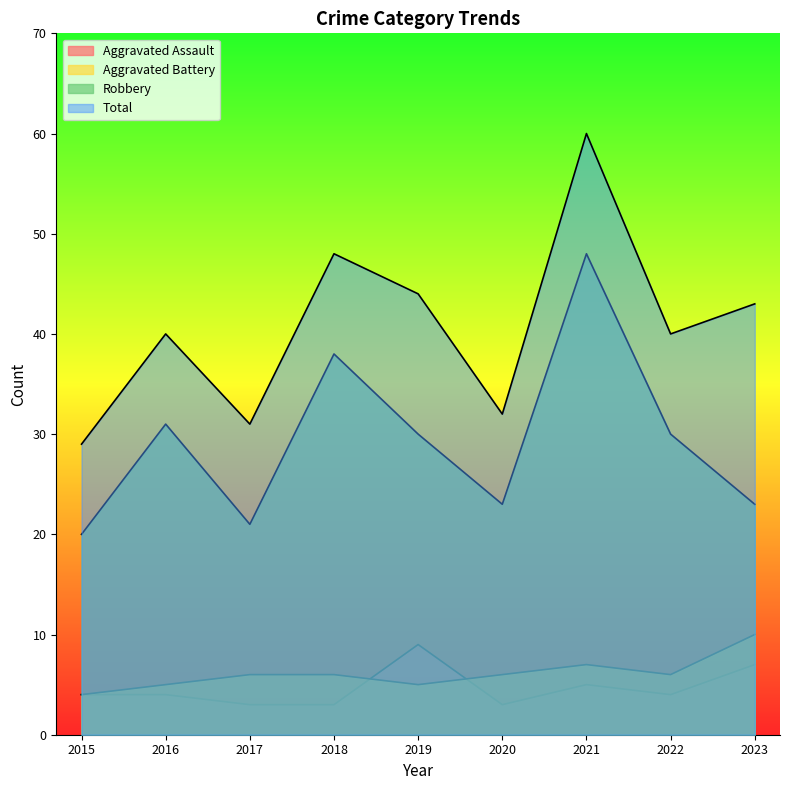

Is the value of Aggravated Battery at 2017 greater than the value of Aggravated Assault at 2019?

No